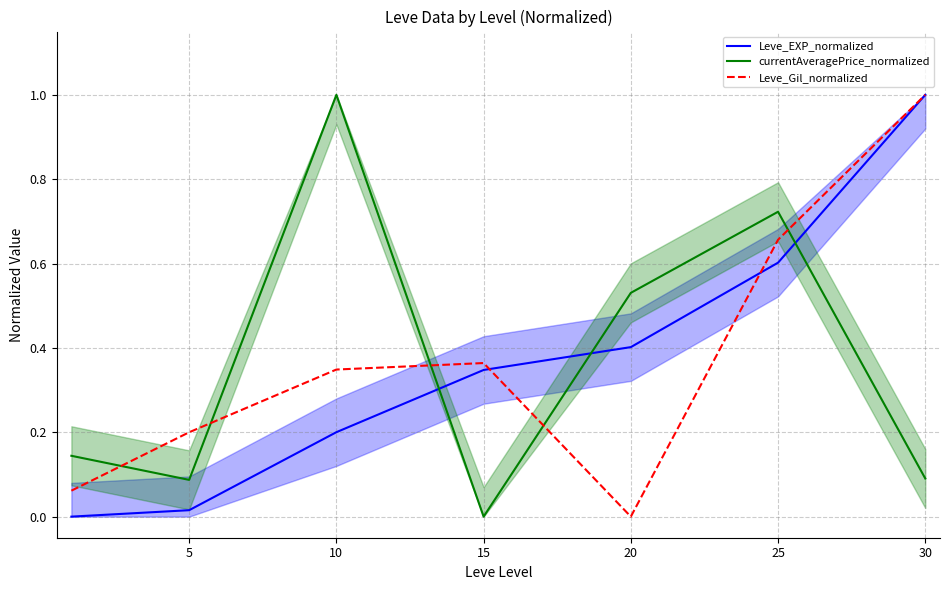

Reading right to left, what are all the values shown in this chart?

Leve_EXP_normalized: 1.0	0.6	0.4	0.3	0.2	0.0	0.0
currentAveragePrice_normalized: 0.1	0.7	0.5	0.0	1.0	0.1	0.1
Leve_Gil_normalized: 1.0	0.7	0.0	0.4	0.3	0.2	0.1